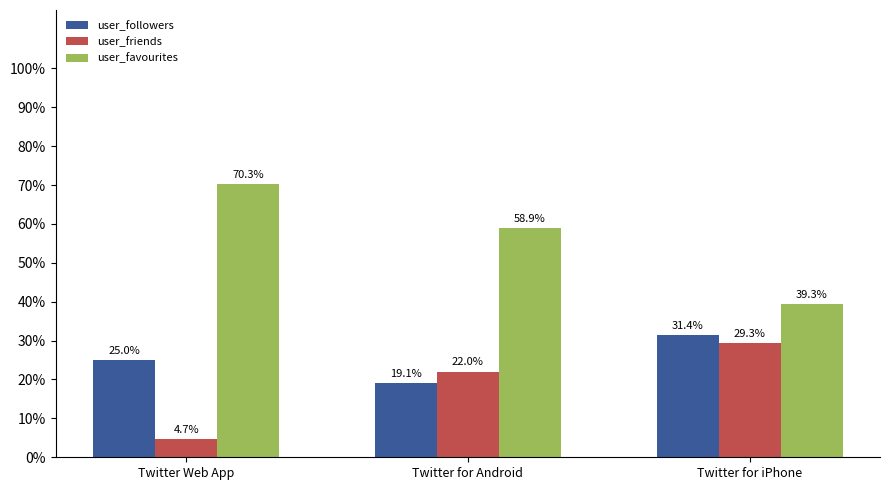

At which category does the chart reach its peak across all series?

Twitter Web App